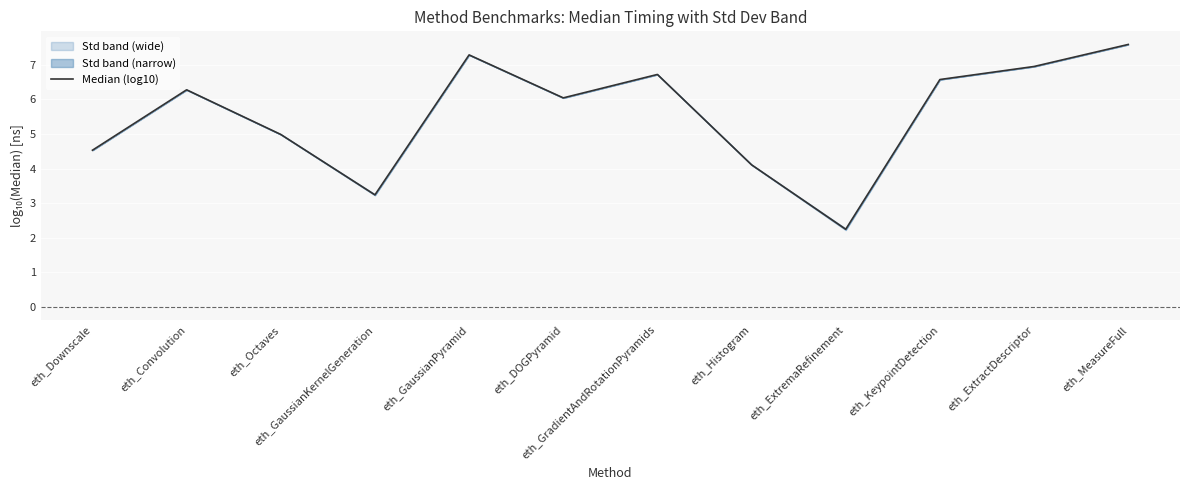

What is the label of the 4th point from the right?

eth_ExtremaRefinement